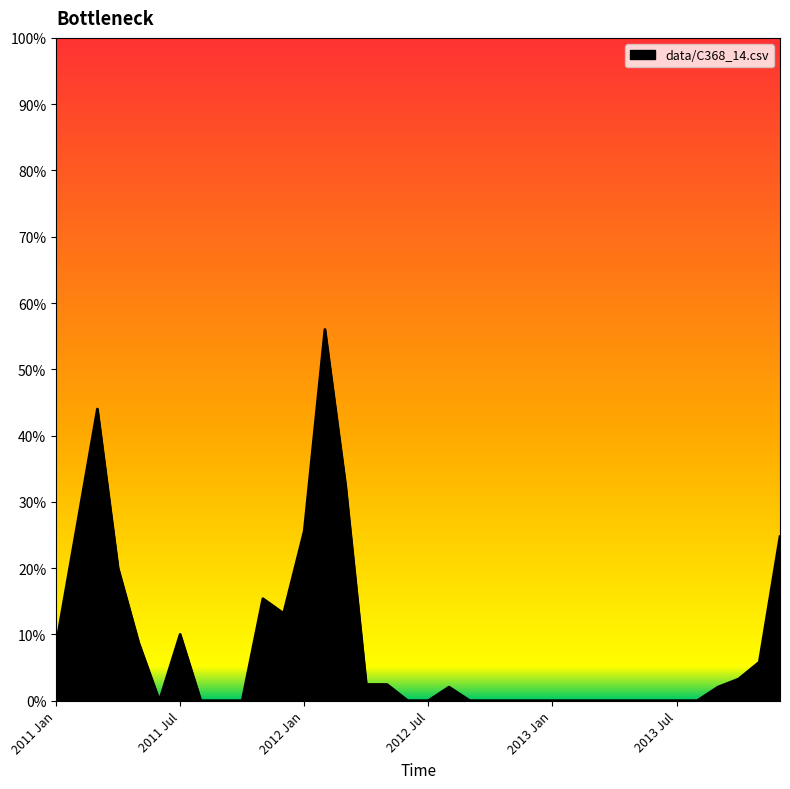

Reading left to right, transcribe all the data shown in this chart.

0.1	0.3	0.4	0.2	0.1	0.0	0.1	0.0	0.0	0.0	0.2	0.1	0.3	0.6	0.3	0.0	0.0	0.0	0.0	0.0	0.0	0.0	0.0	0.0	0.0	0.0	0.0	0.0	0.0	0.0	0.0	0.0	0.0	0.0	0.1	0.2